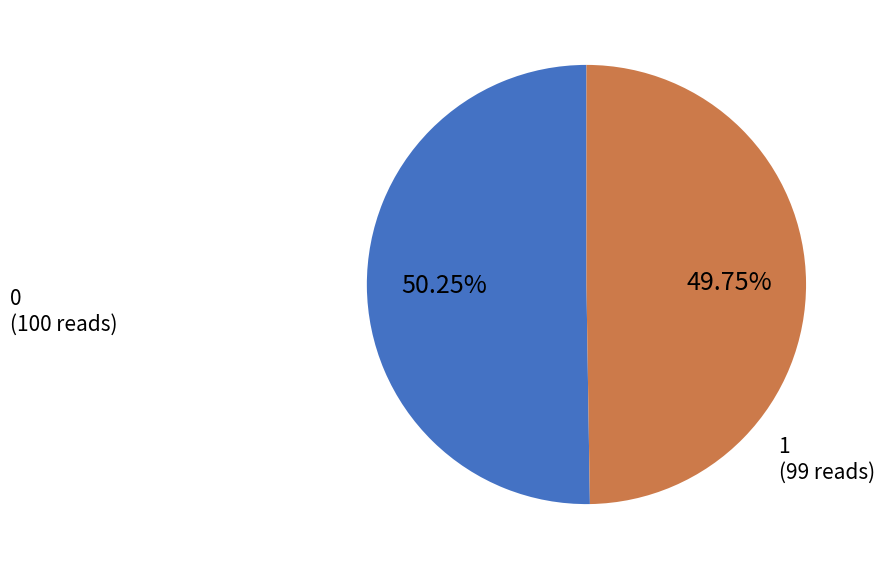

Is it true that 1 is 50% of the pie?

True